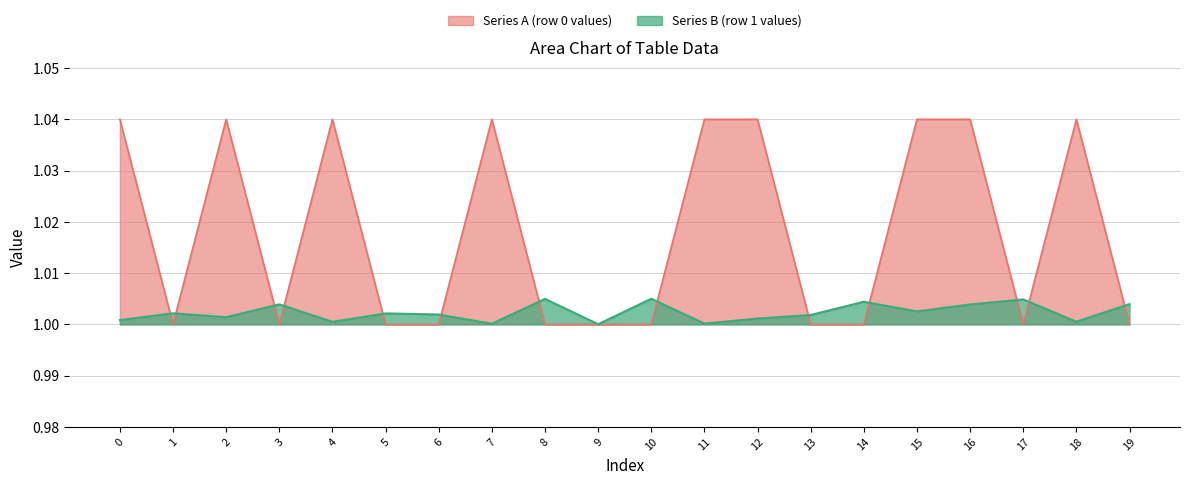

Reading left to right, list all the values displayed in this chart.

Series A: 1.0	1.0	1.0	1.0	1.0	1.0	1.0	1.0	1.0	1.0	1.0	1.0	1.0	1.0	1.0	1.0	1.0	1.0	1.0	1.0
Series B: 1.0	1.0	1.0	1.0	1.0	1.0	1.0	1.0	1.0	1.0	1.0	1.0	1.0	1.0	1.0	1.0	1.0	1.0	1.0	1.0